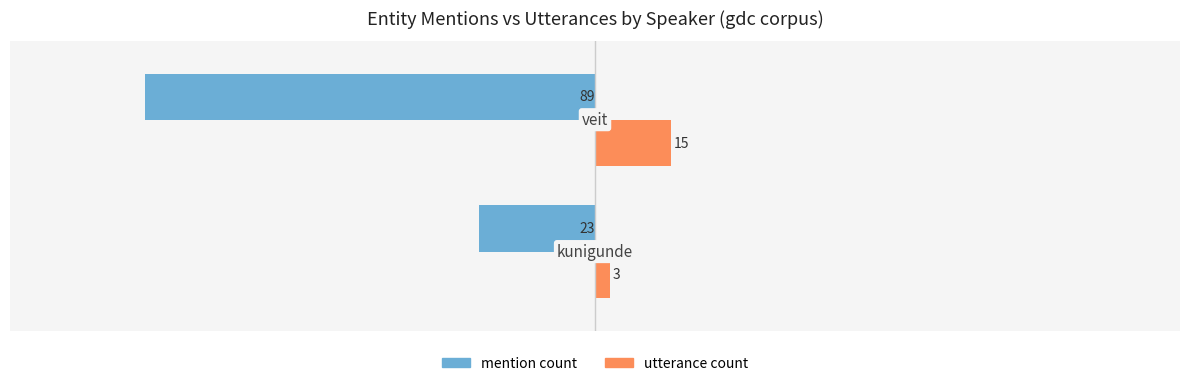

Which series has the largest range (max minus min)?

mention count